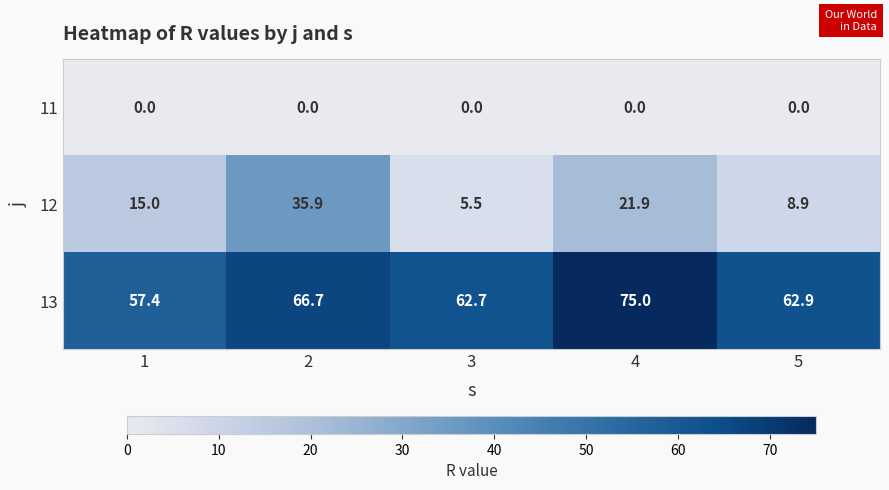

Count the number of data series in this chart.

3